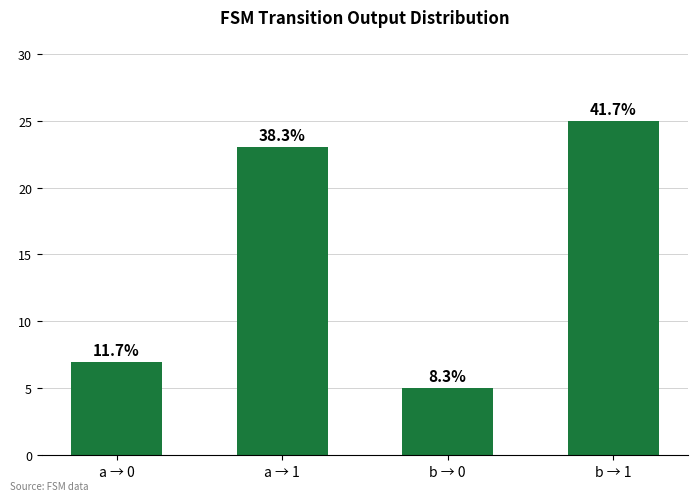

Approximately how many times larger is the value at a → 0 compared to b → 0?

1.4